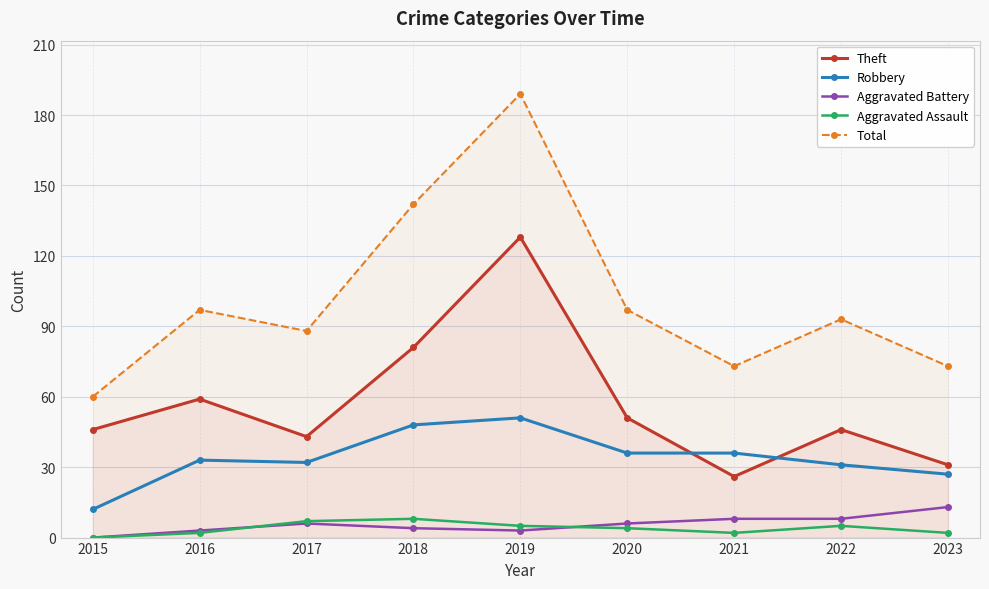

At how many categories does at least one series exceed 134?

2